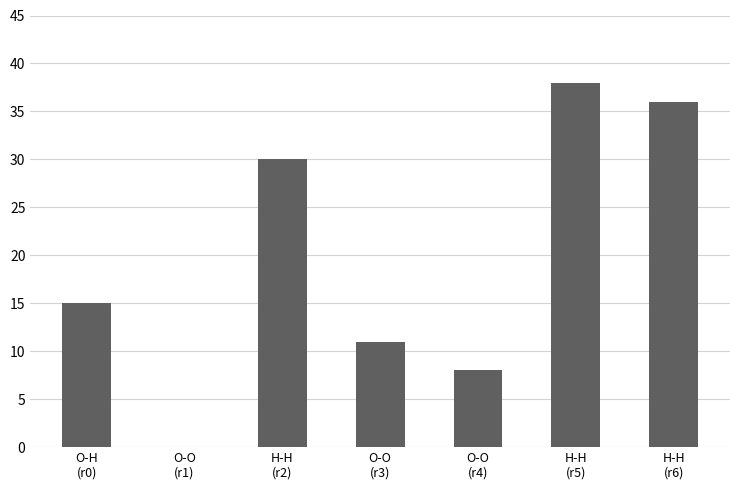

What is the greatest value displayed?

38